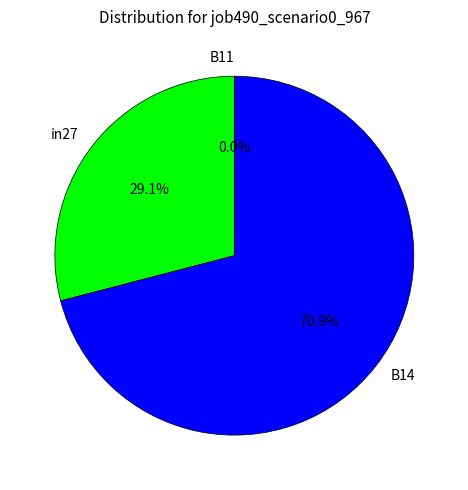

To the nearest percent, what is the difference between the largest and smallest slice percentages?

71%